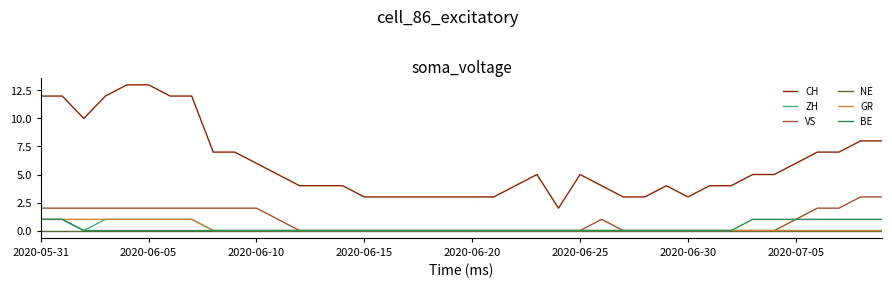

Reading left to right, list all the values displayed in this chart.

CH: 12	12	10	12	13	13	12	12	7	7	6	5	4	4	4	3	3	3	3	3	3	3	4	5	2	5	4	3	3	4	3	4	4	5	5	6	7	7	8	8
ZH: 1	1	0	1	1	1	1	1	0	0	0	0	0	0	0	0	0	0	0	0	0	0	0	0	0	0	0	0	0	0	0	0	0	0	0	0	0	0	0	0
VS: 2	2	2	2	2	2	2	2	2	2	2	1	0	0	0	0	0	0	0	0	0	0	0	0	0	0	1	0	0	0	0	0	0	0	0	1	2	2	3	3
NE: 0	0	0	0	0	0	0	0	0	0	0	0	0	0	0	0	0	0	0	0	0	0	0	0	0	0	0	0	0	0	0	0	0	0	0	0	0	0	0	0
GR: 1	1	1	1	1	1	1	1	0	0	0	0	0	0	0	0	0	0	0	0	0	0	0	0	0	0	0	0	0	0	0	0	0	0	0	0	0	0	0	0
BE: 1	1	0	0	0	0	0	0	0	0	0	0	0	0	0	0	0	0	0	0	0	0	0	0	0	0	0	0	0	0	0	0	0	1	1	1	1	1	1	1